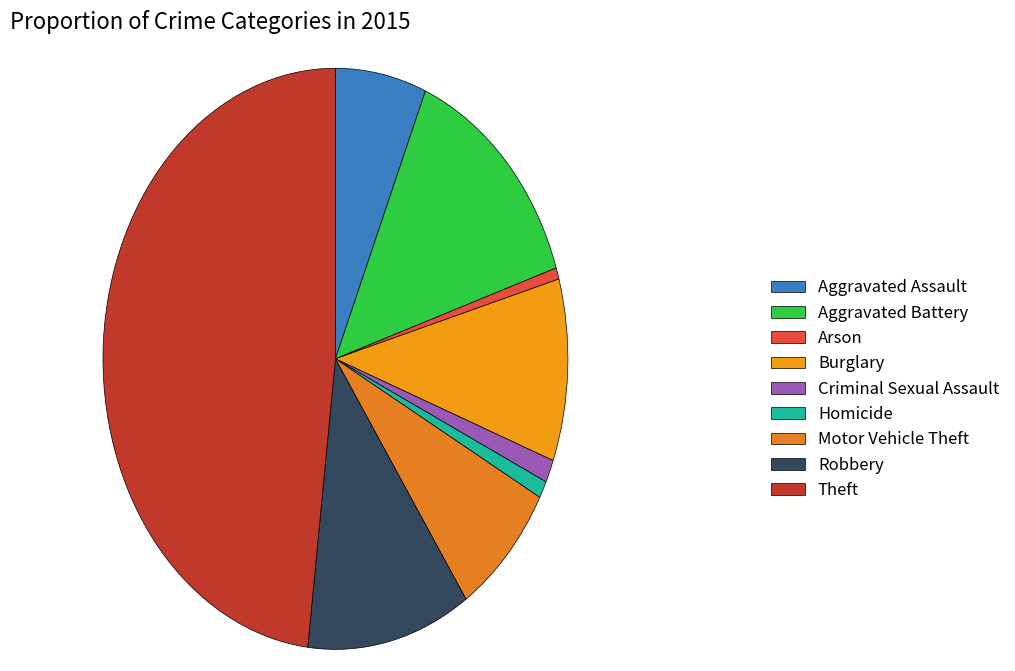

What percentage do Robbery and Homicide together represent?

12.3%